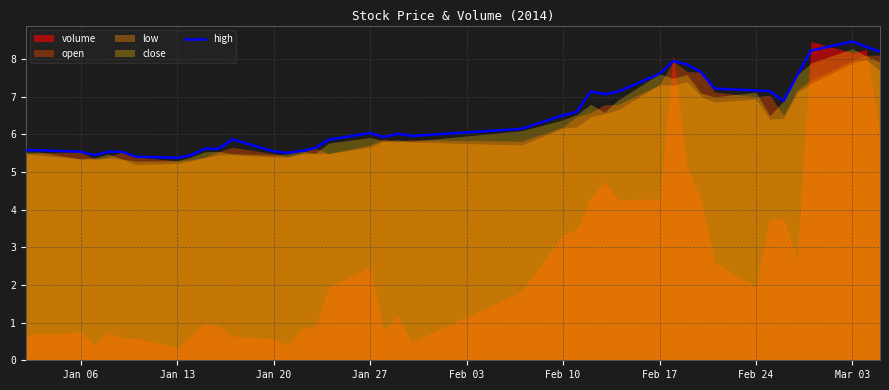

Is it true that high equals 7.2 at Feb 24?

True